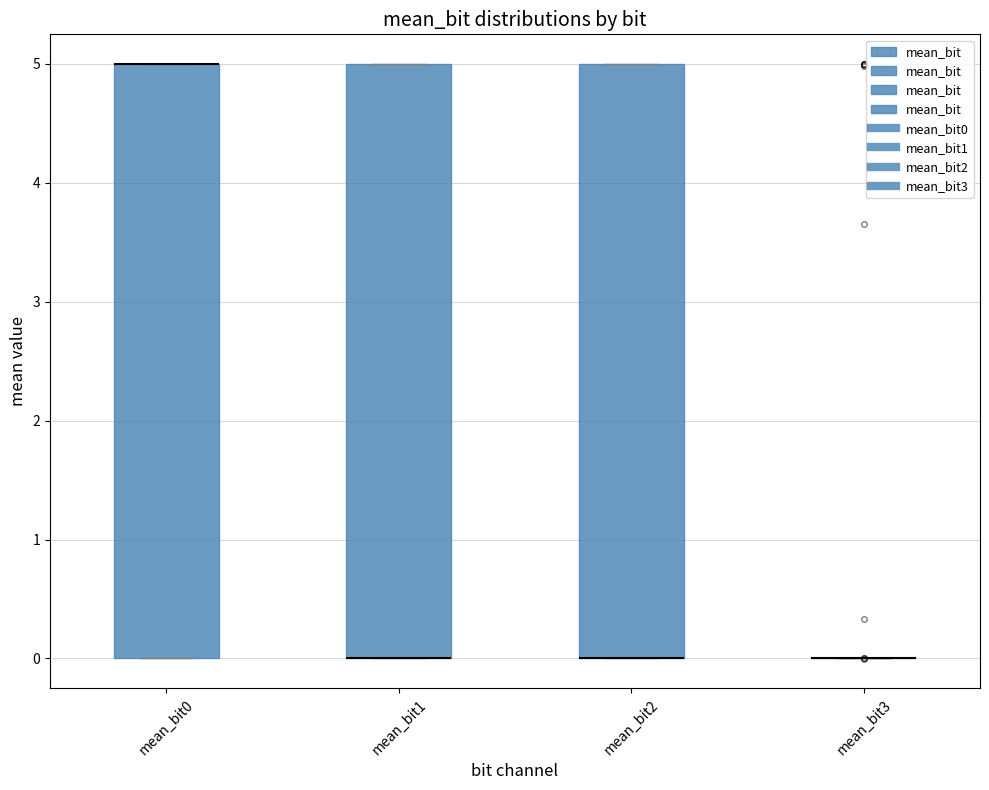

Reading left to right, transcribe this box plot: for each box, give where its median line is, the range the box spans, and where its two whiskers end, as read against the y-axis. The values are not printed on the chart, so give them approximately, as read against the axis.

mean_bit0: median 5 (drawn on the box's upper edge), box 0 to 5, whiskers 0 to 5
mean_bit1: median 0 (drawn on the box's lower edge), box 0 to 5, whiskers 0 to 5
mean_bit2: median 0 (drawn on the box's lower edge), box 0 to 5, whiskers 0 to 5
mean_bit3: box collapsed to a line at 0, whiskers 0 to 0